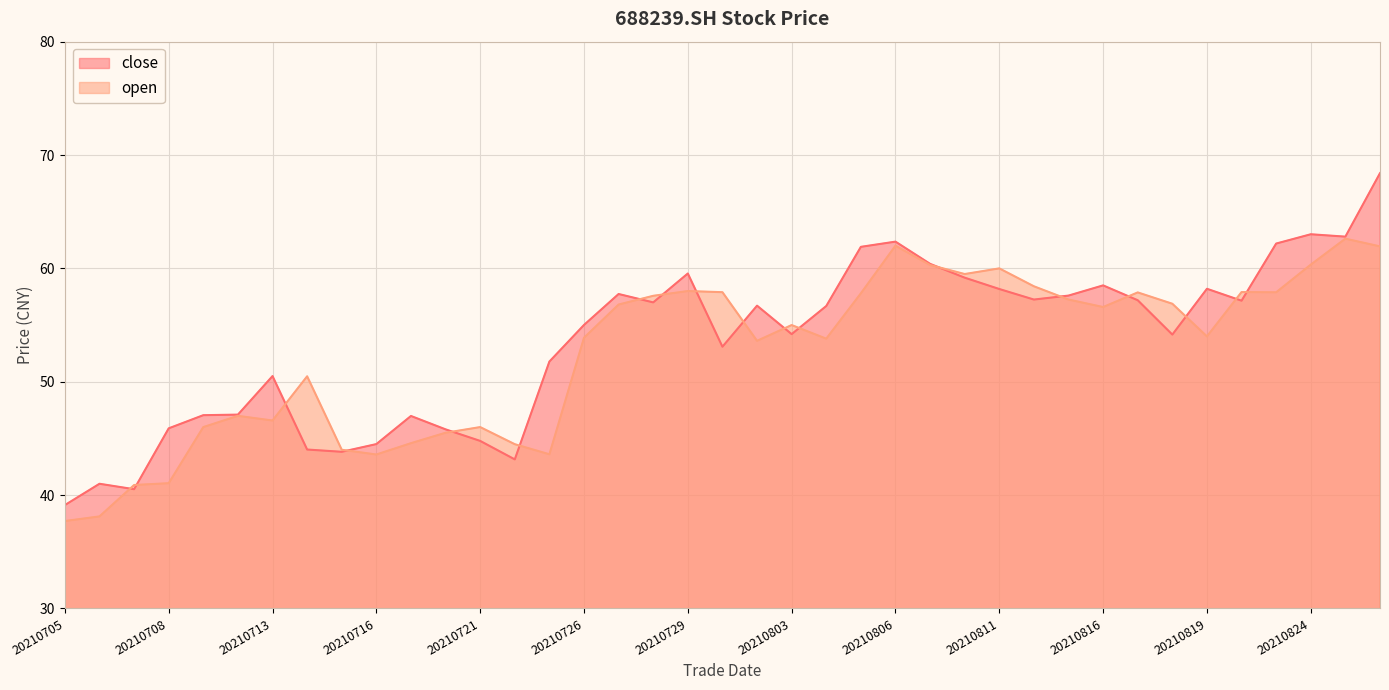

Which series has the largest range (max minus min)?

close